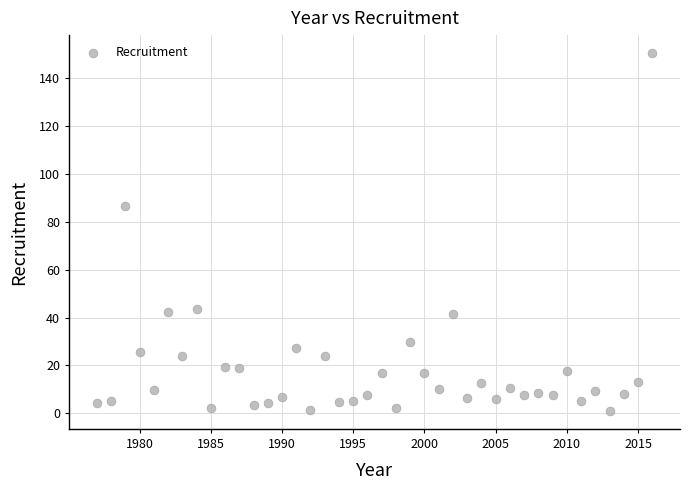

What Y value in the scatter plot is closest to 75?

86.4